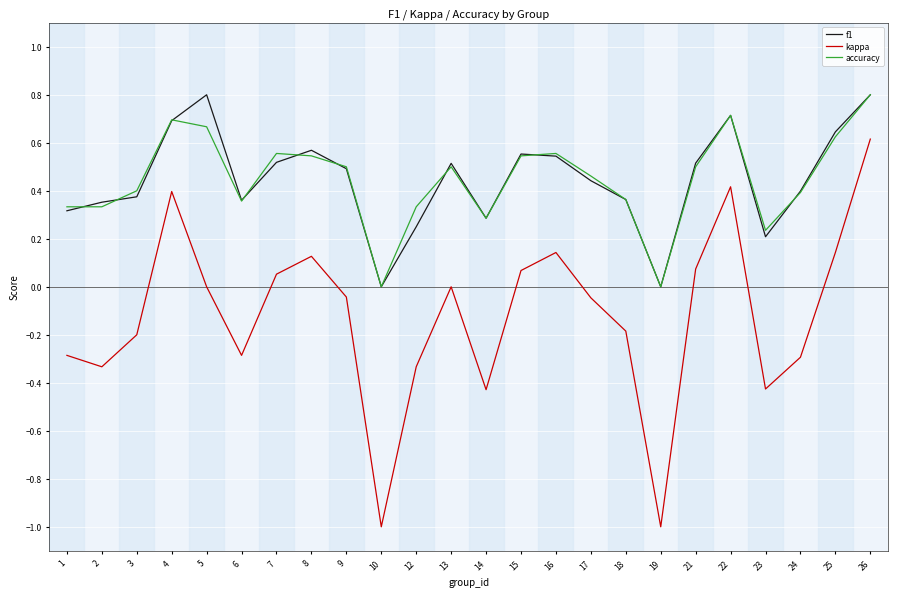

True or false: kappa and f1 intersect in this chart.

False